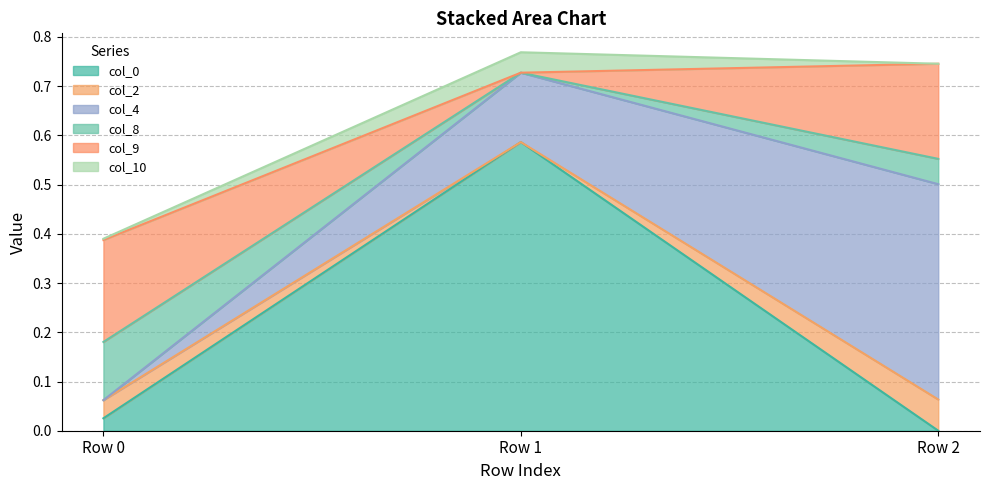

At which label does col_0 reach its minimum?

Row 2